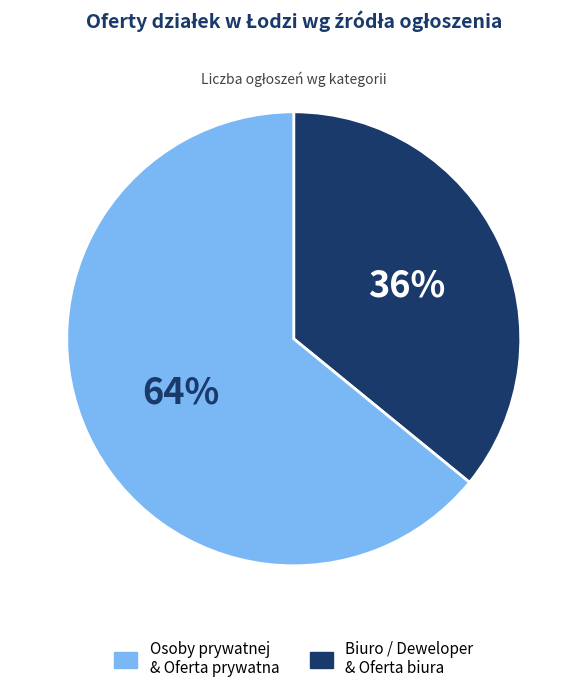

Is there a majority slice in this chart?

Yes